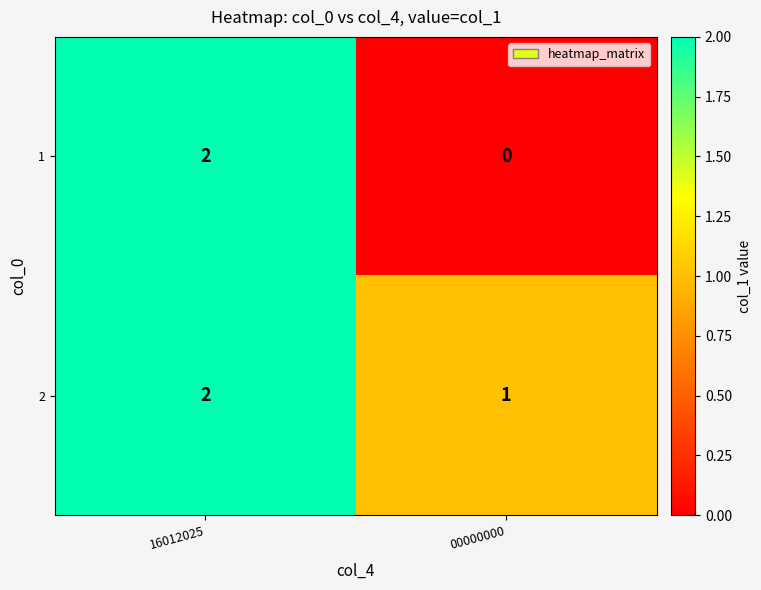

Rank the series at 00000000 from highest to lowest value.

2, 1